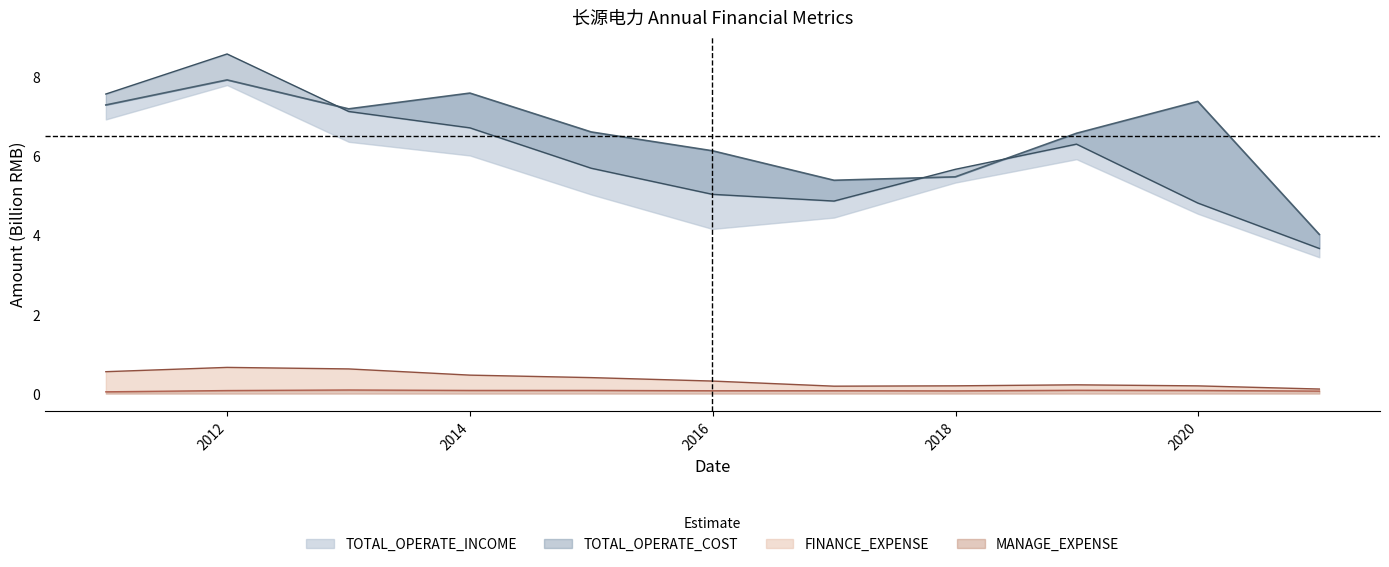

Reading left to right, what are all the values shown in this chart?

TOTAL_OPERATE_INCOME: 7.3	7.9	7.2	7.6	6.6	6.1	5.4	5.5	6.6	7.4	4.0
TOTAL_OPERATE_COST: 7.6	8.6	7.1	6.7	5.7	5.0	4.9	5.7	6.3	4.8	3.7
MANAGE_EXPENSE: 0.0	0.1	0.1	0.1	0.1	0.1	0.1	0.1	0.1	0.1	0.1
FINANCE_EXPENSE: 0.6	0.7	0.6	0.5	0.4	0.3	0.2	0.2	0.2	0.2	0.1